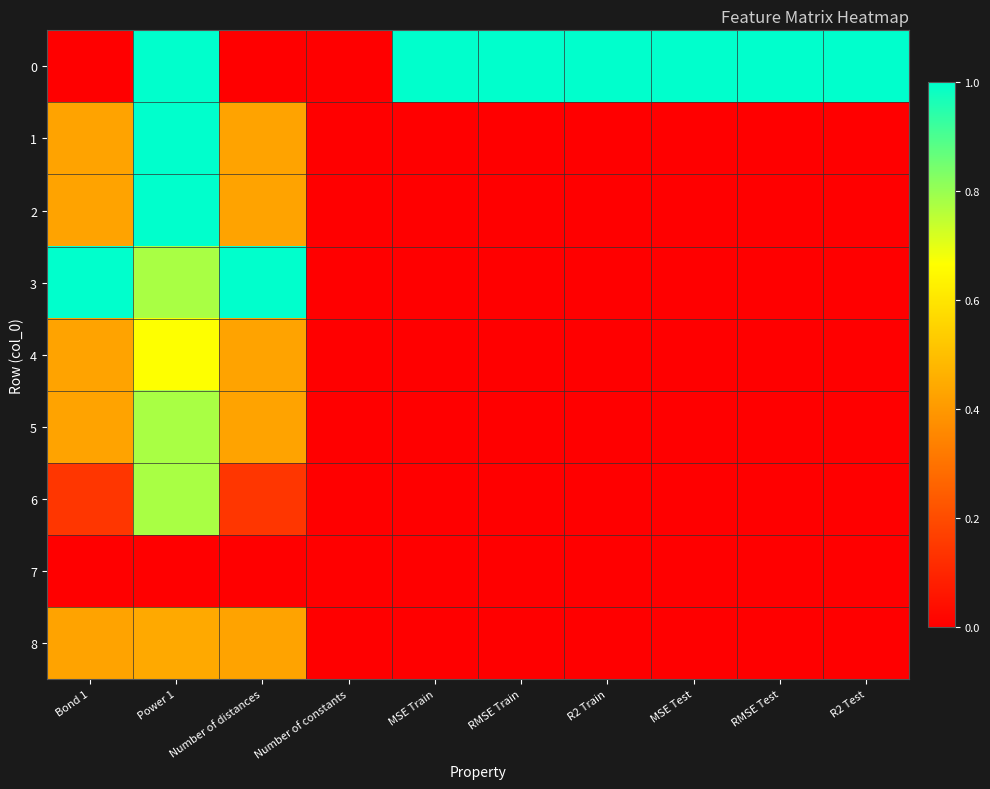

Reading right to left, extract all data points from this chart.

0: R2 Test=1.0	RMSE Test=1.0	MSE Test=1.0	R2 Train=1.0	RMSE Train=1.0	MSE Train=1.0	Number of constants=0.0	Number of distances=0.0	Power 1=1.0	Bond 1=0.0
1: R2 Test=0.0	RMSE Test=0.0	MSE Test=0.0	R2 Train=0.0	RMSE Train=0.0	MSE Train=0.0	Number of constants=0.0	Number of distances=0.4	Power 1=1.0	Bond 1=0.4
2: R2 Test=0.0	RMSE Test=0.0	MSE Test=0.0	R2 Train=0.0	RMSE Train=0.0	MSE Train=0.0	Number of constants=0.0	Number of distances=0.4	Power 1=1.0	Bond 1=0.4
3: R2 Test=0.0	RMSE Test=0.0	MSE Test=0.0	R2 Train=0.0	RMSE Train=0.0	MSE Train=0.0	Number of constants=0.0	Number of distances=1.0	Power 1=0.8	Bond 1=1.0
4: R2 Test=0.0	RMSE Test=0.0	MSE Test=0.0	R2 Train=0.0	RMSE Train=0.0	MSE Train=0.0	Number of constants=0.0	Number of distances=0.4	Power 1=0.7	Bond 1=0.4
5: R2 Test=0.0	RMSE Test=0.0	MSE Test=0.0	R2 Train=0.0	RMSE Train=0.0	MSE Train=0.0	Number of constants=0.0	Number of distances=0.4	Power 1=0.8	Bond 1=0.4
6: R2 Test=0.0	RMSE Test=0.0	MSE Test=0.0	R2 Train=0.0	RMSE Train=0.0	MSE Train=0.0	Number of constants=0.0	Number of distances=0.1	Power 1=0.8	Bond 1=0.1
7: R2 Test=0.0	RMSE Test=0.0	MSE Test=0.0	R2 Train=0.0	RMSE Train=0.0	MSE Train=0.0	Number of constants=0.0	Number of distances=0.0	Power 1=0.0	Bond 1=0.0
8: R2 Test=0.0	RMSE Test=0.0	MSE Test=0.0	R2 Train=0.0	RMSE Train=0.0	MSE Train=0.0	Number of constants=0.0	Number of distances=0.4	Power 1=0.4	Bond 1=0.4